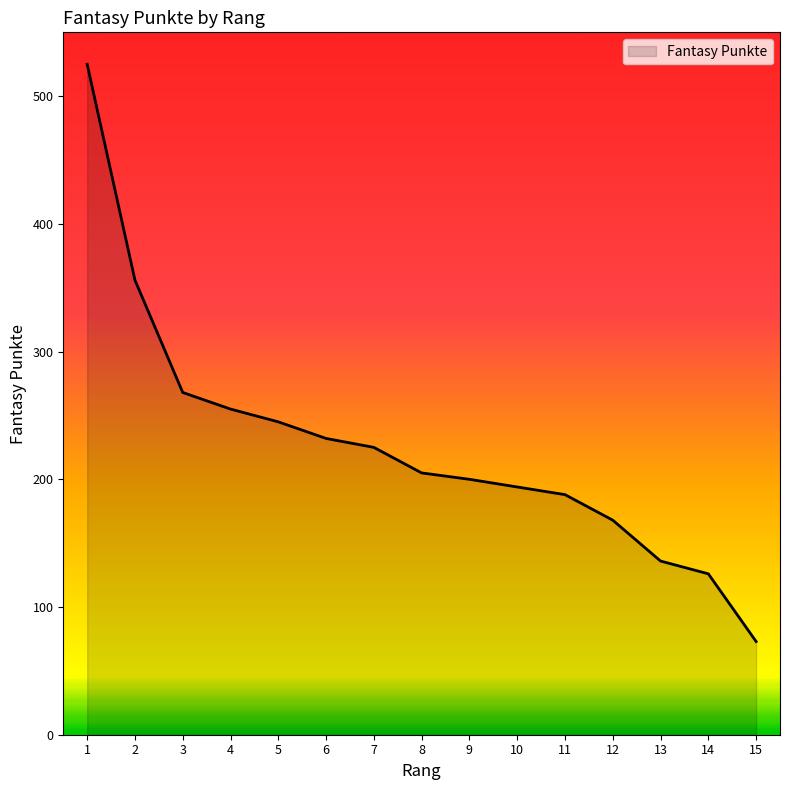

At which label is the value closest to 299?

3